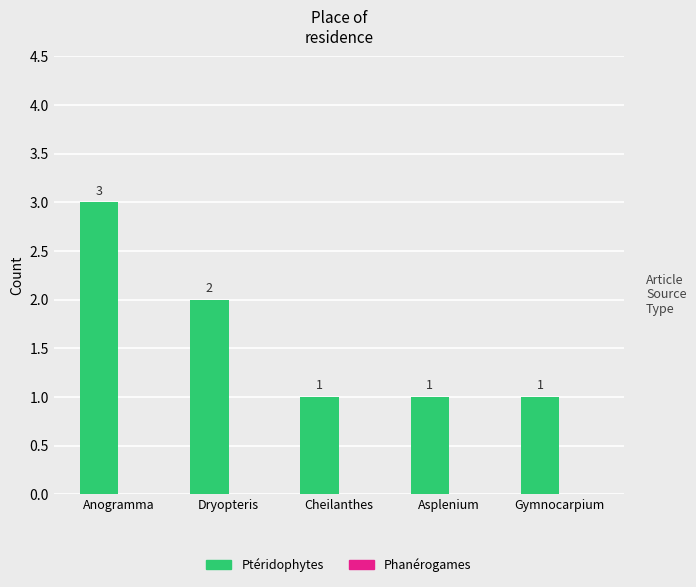

What is the ratio of the value at Dryopteris to the value at Cheilanthes?

2.0